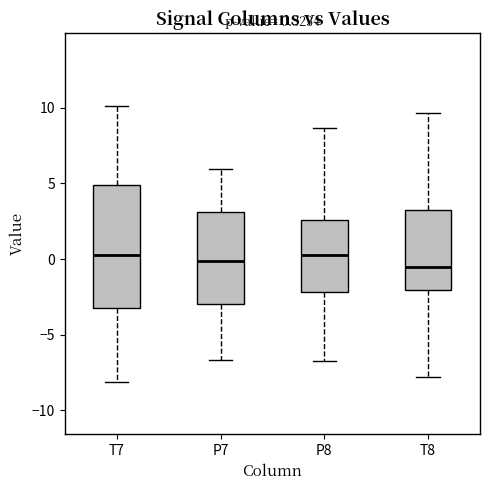

Comparing the boxes themselves (not the whiskers), which one is the tallest?

T7